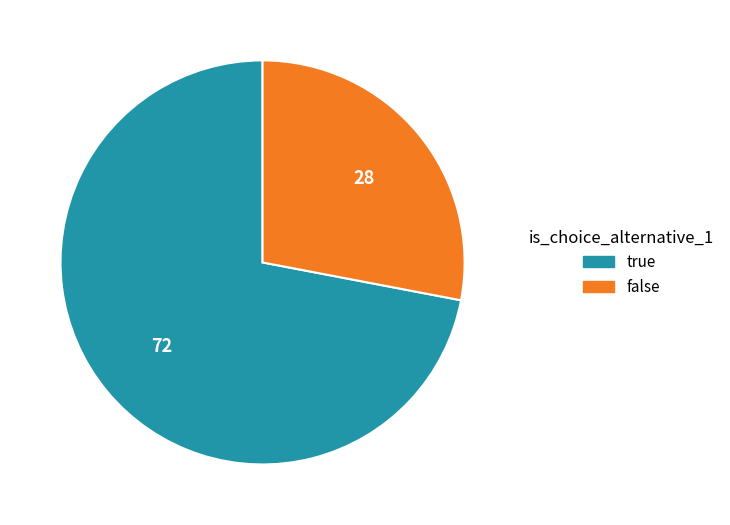

Do false and true together represent more than half of the pie?

Yes